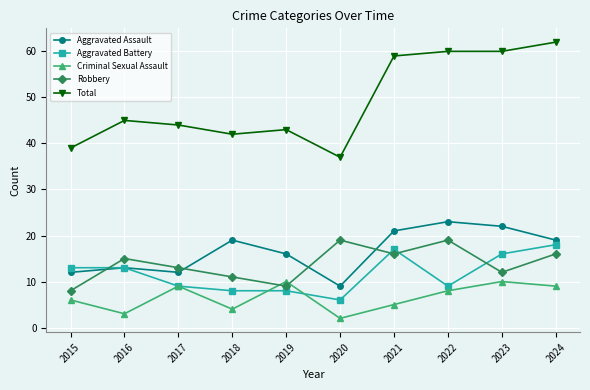

How many lines are shown in the chart?

5